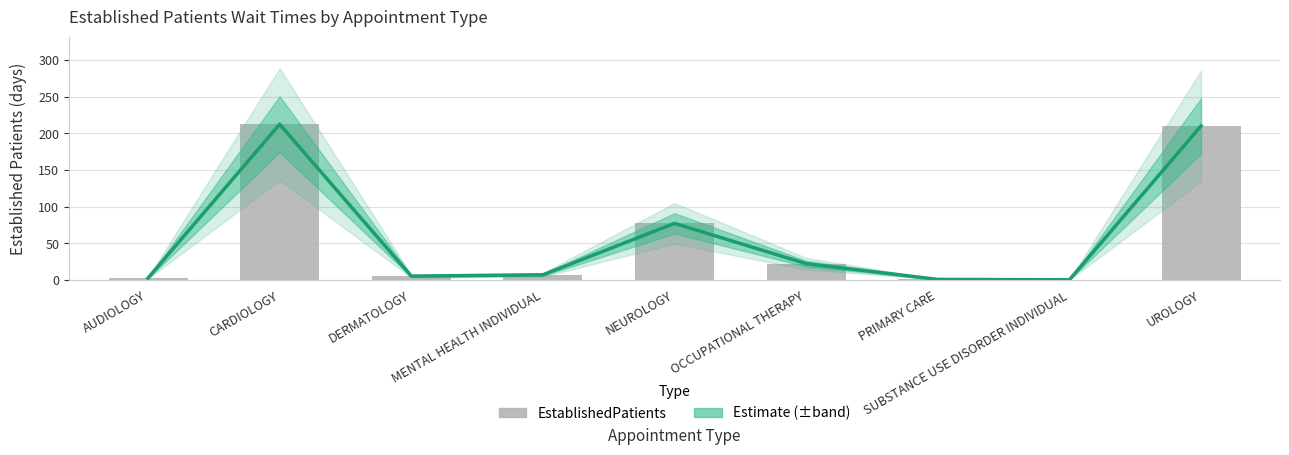

Is it true that Estimate equals 3.7 at AUDIOLOGY?

False